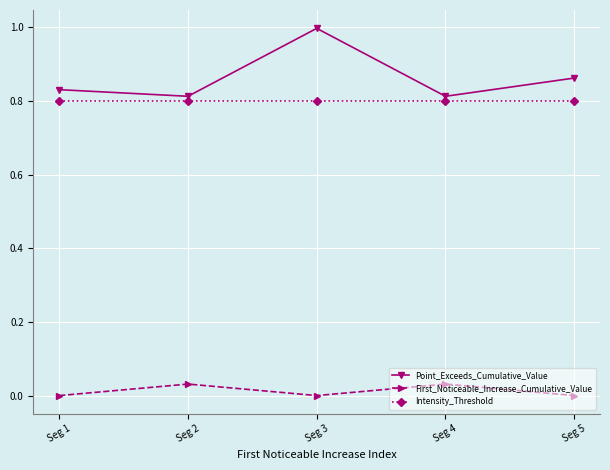

Is this an area chart (filled region under the line)?

No